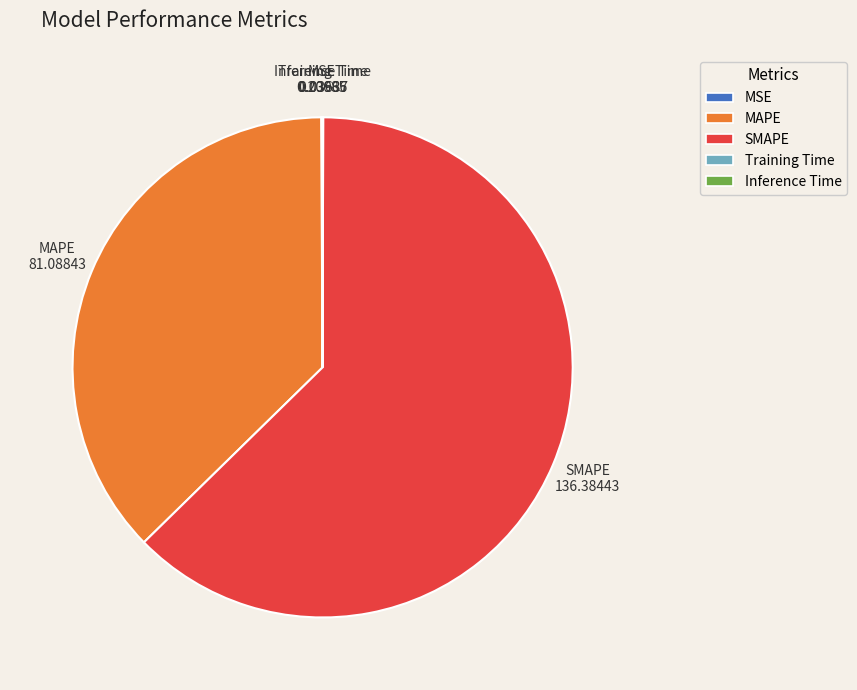

What is the largest slice in the pie chart?

SMAPE